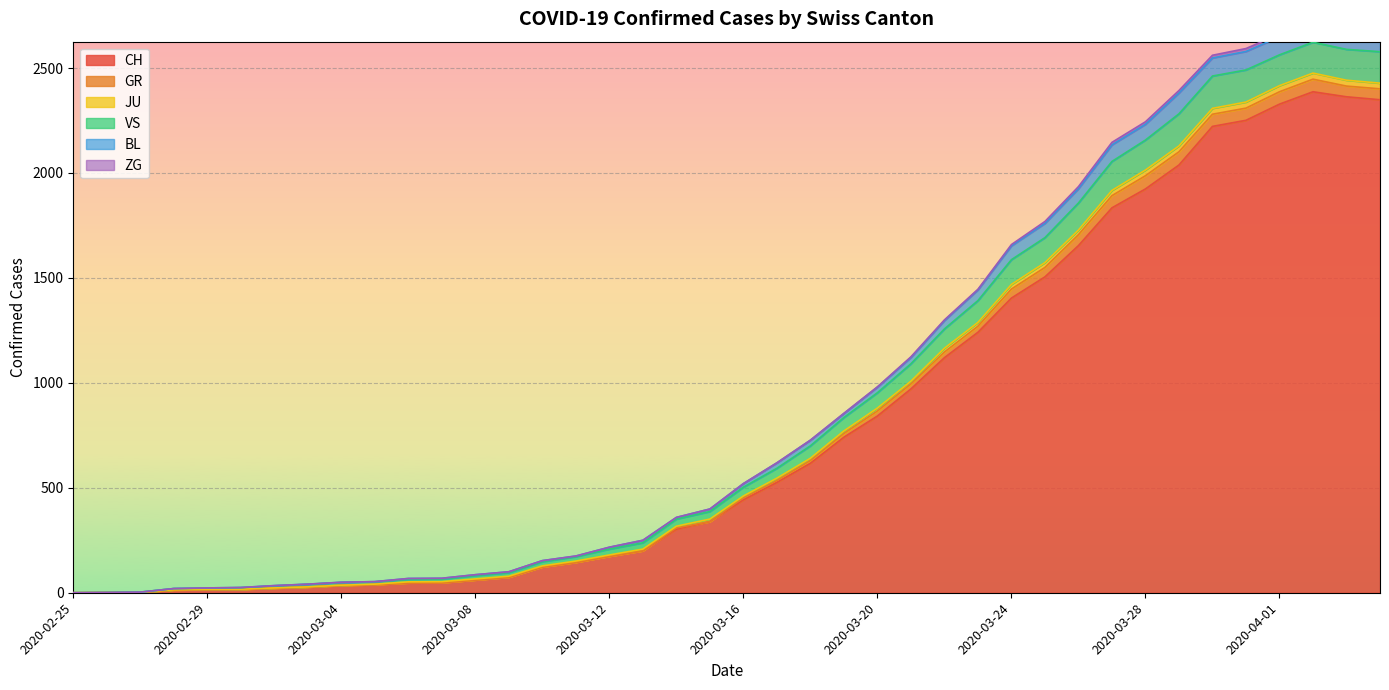

In CH, how many points are higher than both neighbors (excluding endpoints)?

1